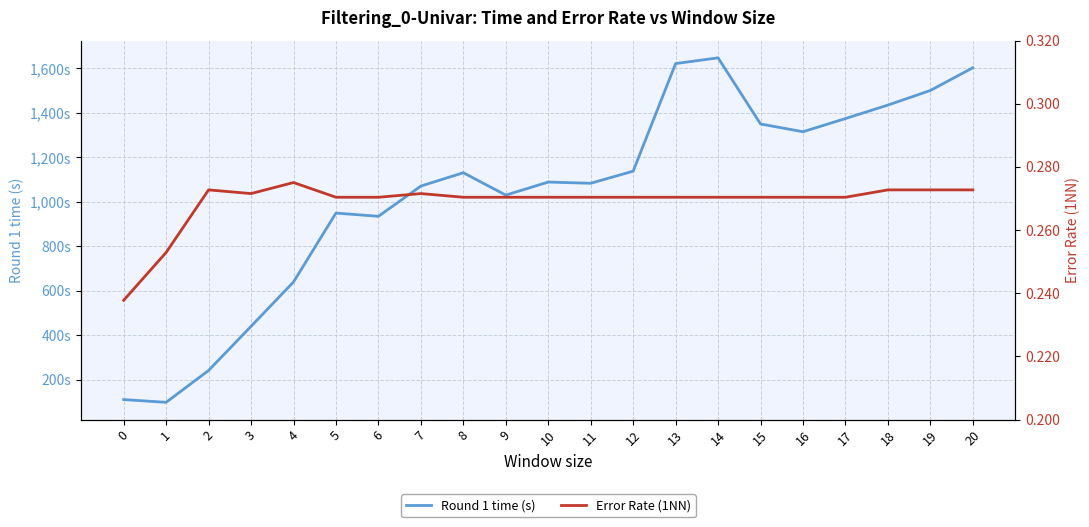

Where is the first local maximum for Round 1 time (s)?

5